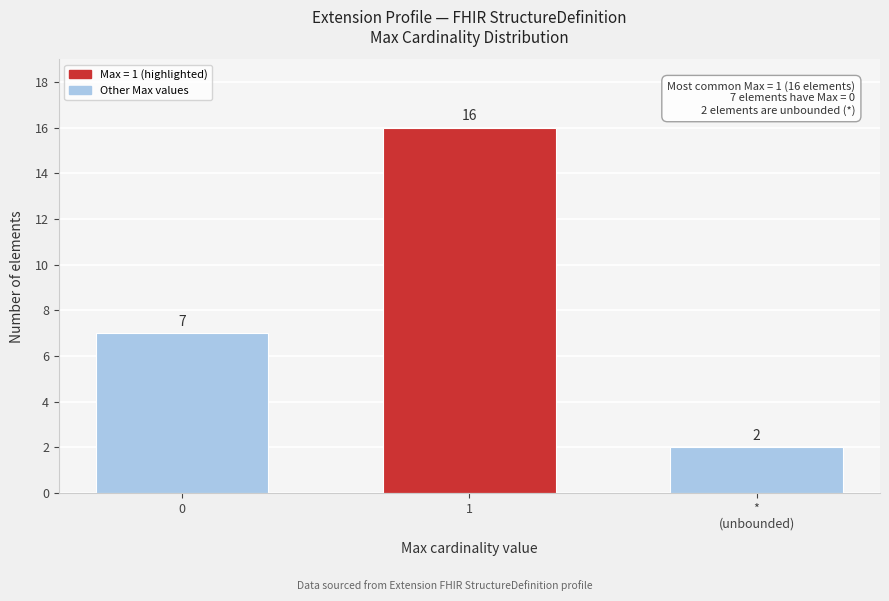

Reading right to left, extract all data points from this chart.

2	16	7